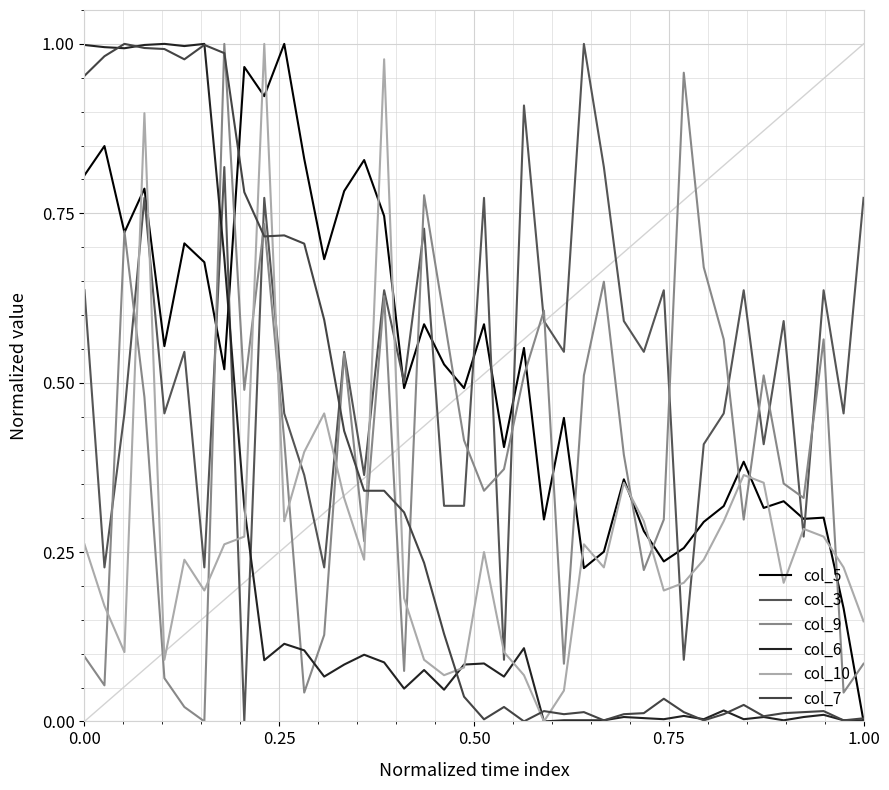

Is this an area chart (filled region under the line)?

No